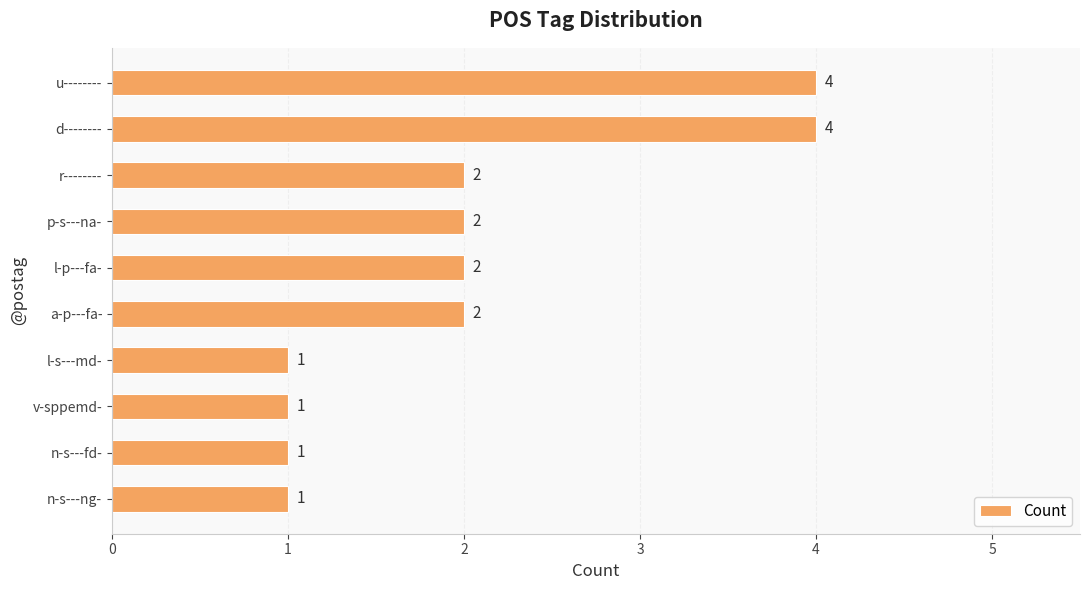

The chart shows a value of 2 at a-p---fa-. True or false?

True